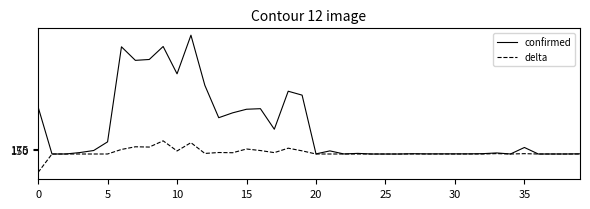

What is the greatest value displayed?

4226